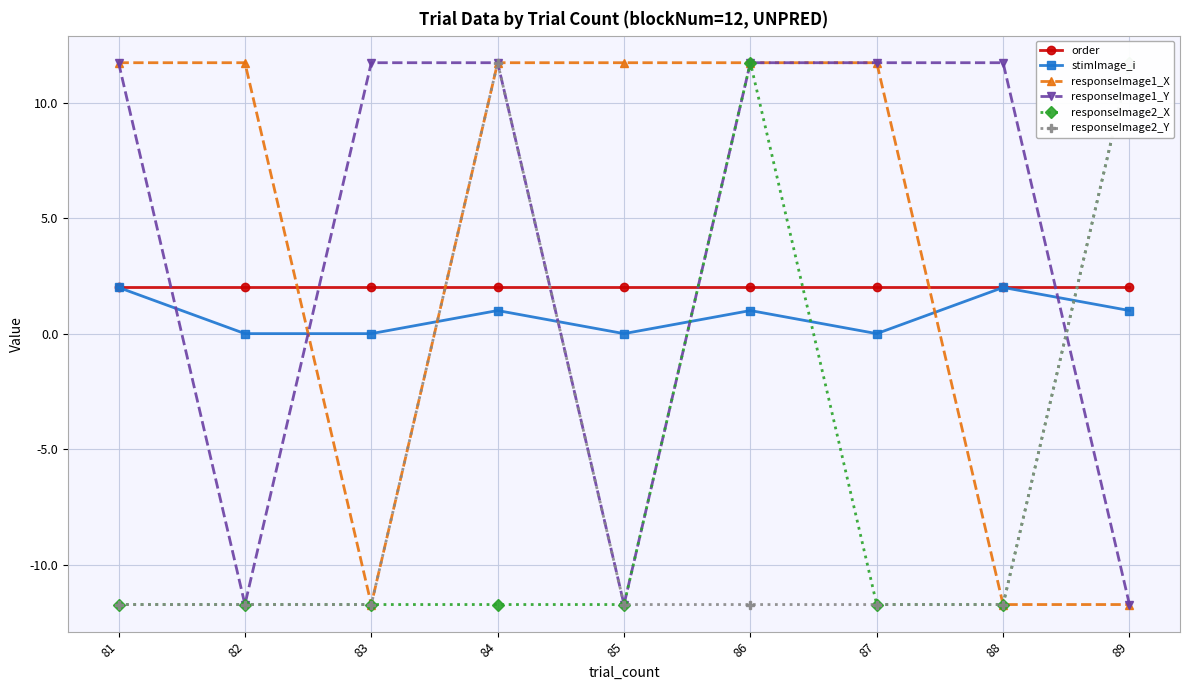

The responseImage1_Y series shows -11.7 at 89. True or false?

True